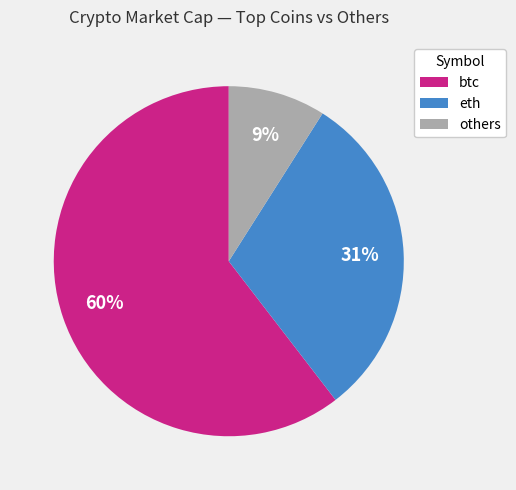

How many segments does this pie chart have?

3